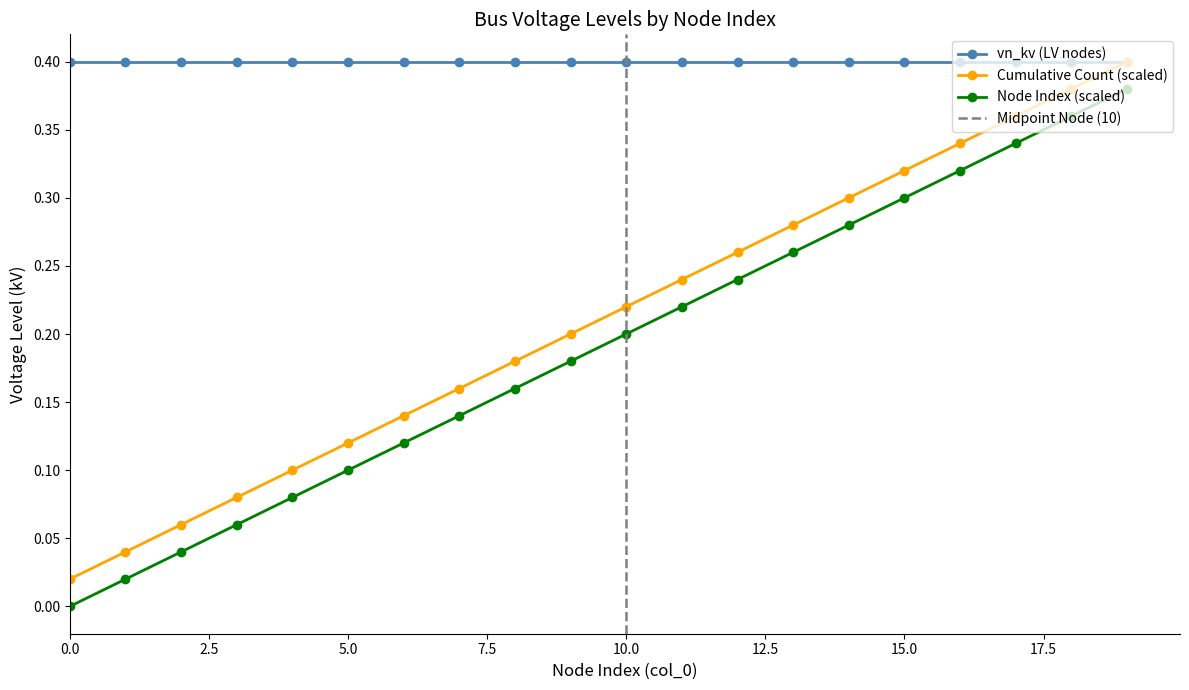

List the labels in order of node index (col_0) value, smallest first.

0, 1, 2, 3, 4, 5, 6, 7, 8, 9, 10, 11, 12, 13, 14, 15, 16, 17, 18, 19